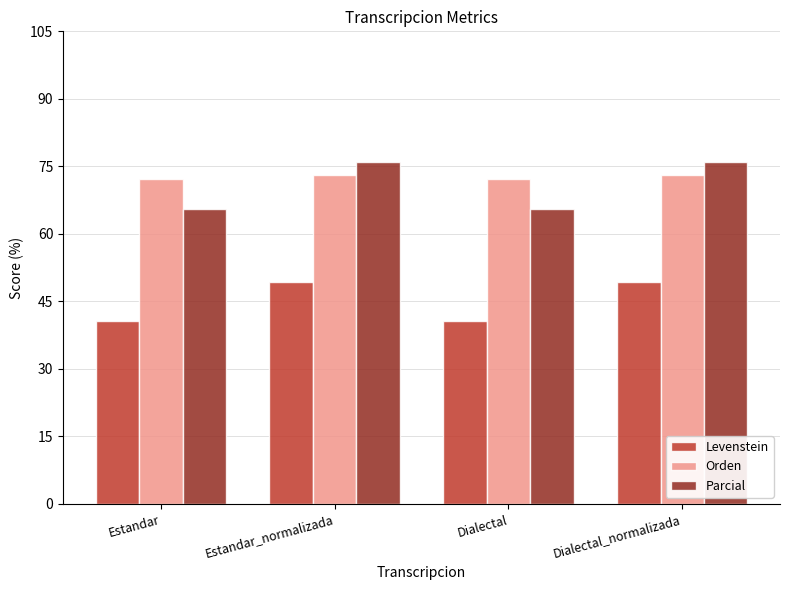

Reading left to right, what are all the values shown in this chart?

Levenstein: 40.5	49.3	40.5	49.3
Orden: 72.1	73.0	72.1	73.0
Parcial: 65.5	75.9	65.5	75.9